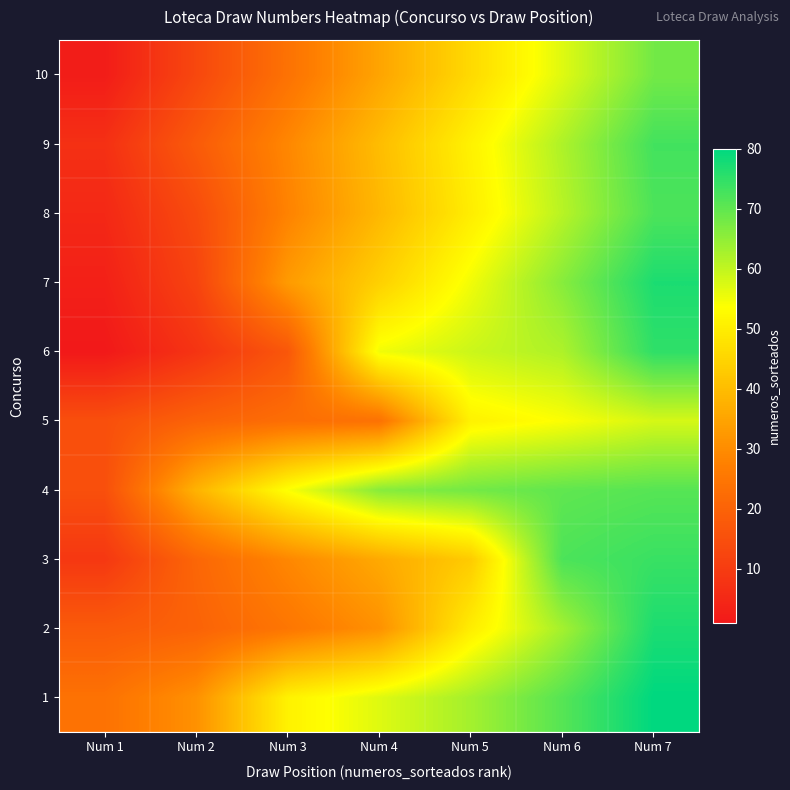

Which label corresponds to the largest value in the chart?

Num 7